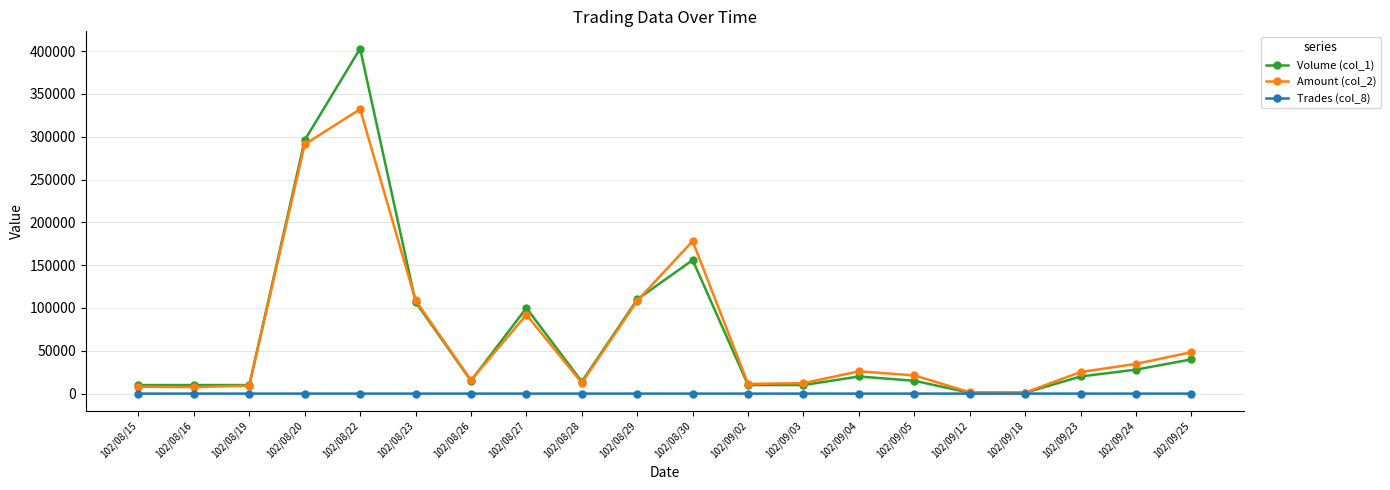

The value of Amount (col_2) at 102/08/30 is 178150. True or false?

True